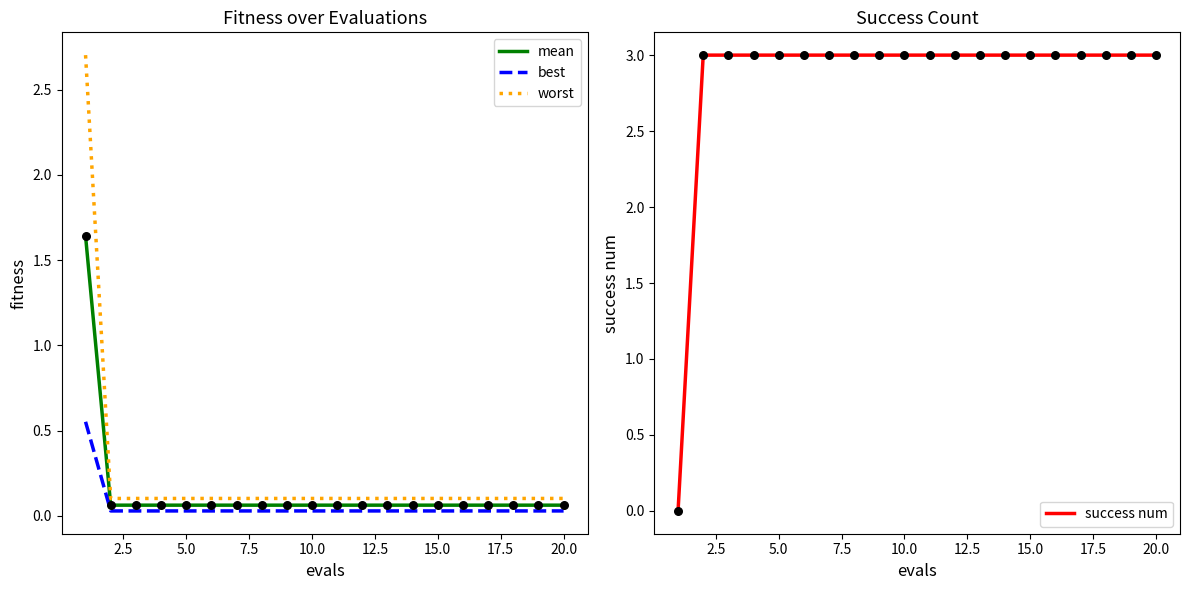

Which series contains the lowest Y value?

success num